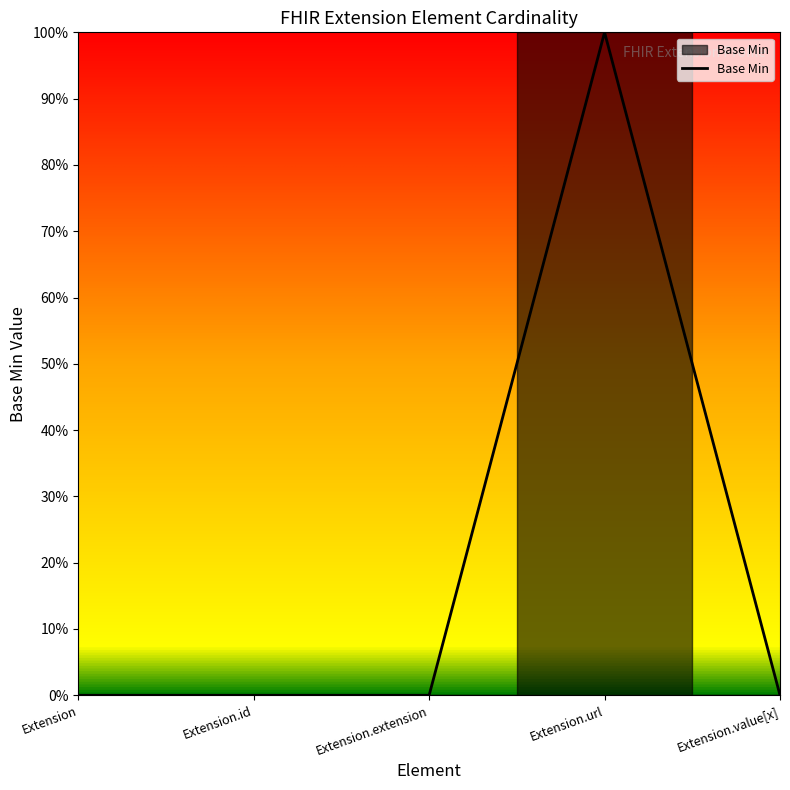

Does the chart display data point markers on the line(s)?

No